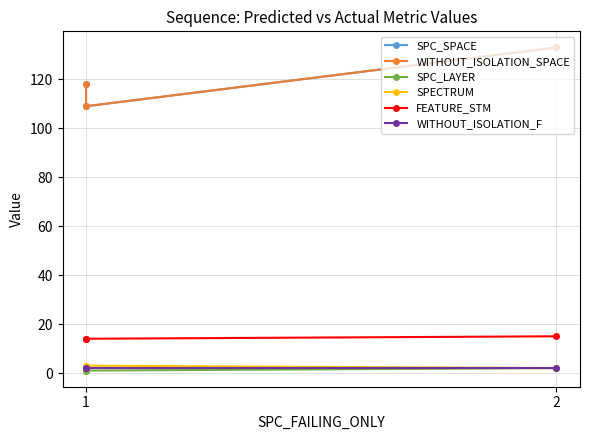

Does the chart display data point markers on the line(s)?

Yes